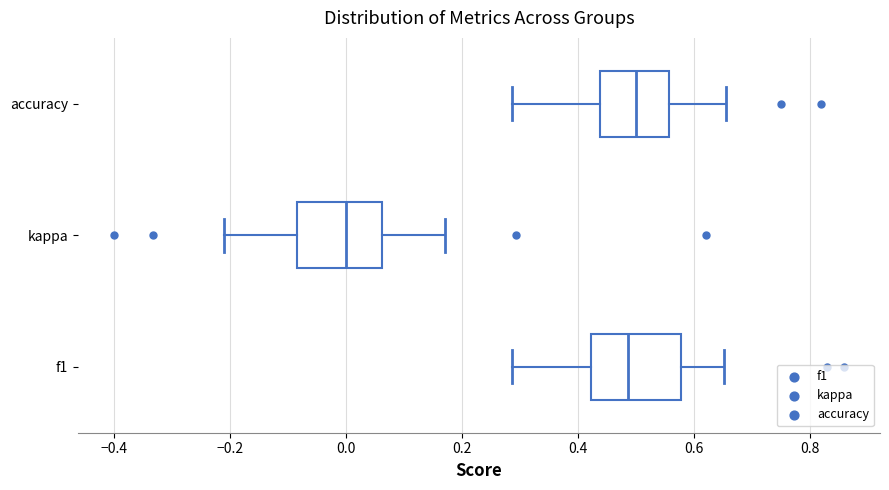

Where is the left edge of the box for accuracy on the x-axis? The values are not printed on the chart, so give them approximately, as read against the axis.

0.44